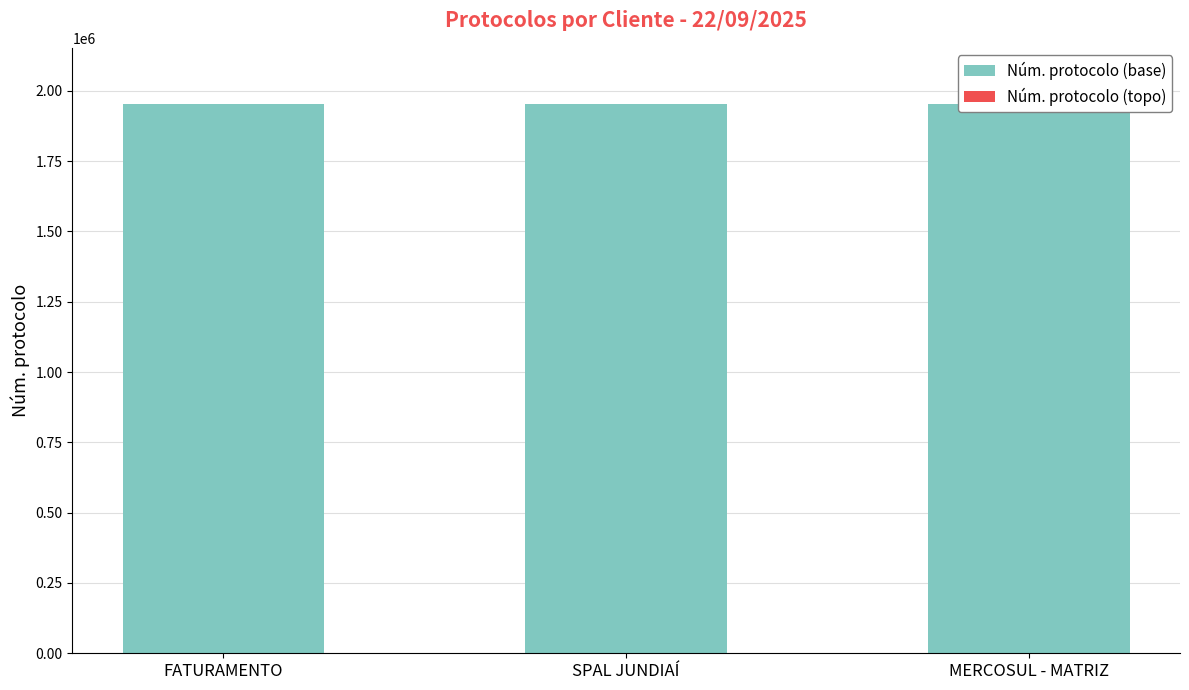

What position from the left is SPAL JUNDIAÍ?

2